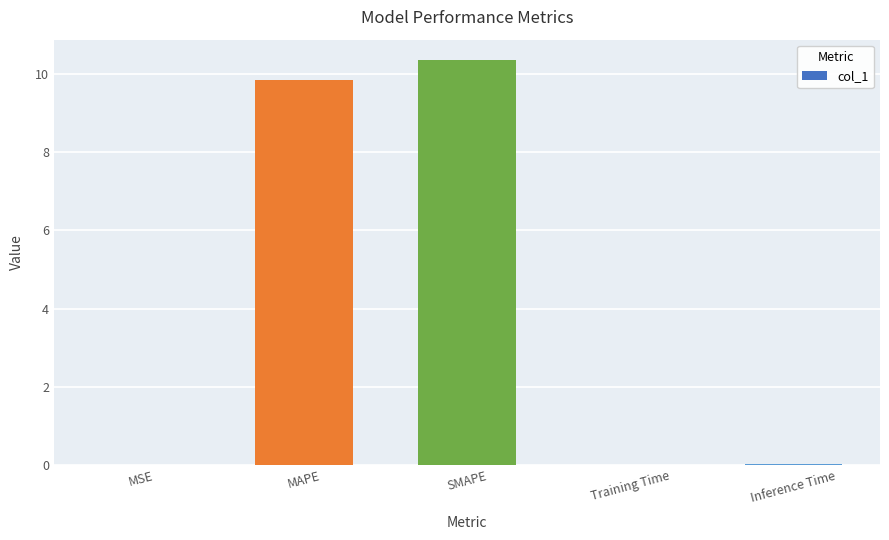

What is the maximum value shown in the chart?

10.4